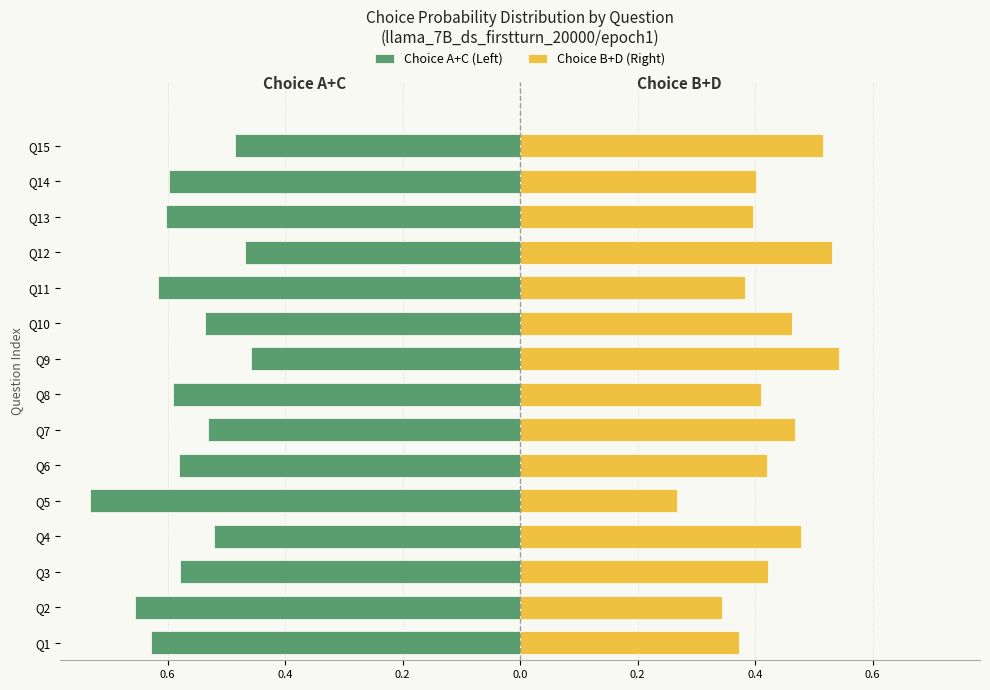

Reading left to right, what are all the values shown in this chart?

Choice A+C (Left): -0.6	-0.7	-0.6	-0.5	-0.7	-0.6	-0.5	-0.6	-0.5	-0.5	-0.6	-0.5	-0.6	-0.6	-0.5
Choice B+D (Right): 0.4	0.3	0.4	0.5	0.3	0.4	0.5	0.4	0.5	0.5	0.4	0.5	0.4	0.4	0.5